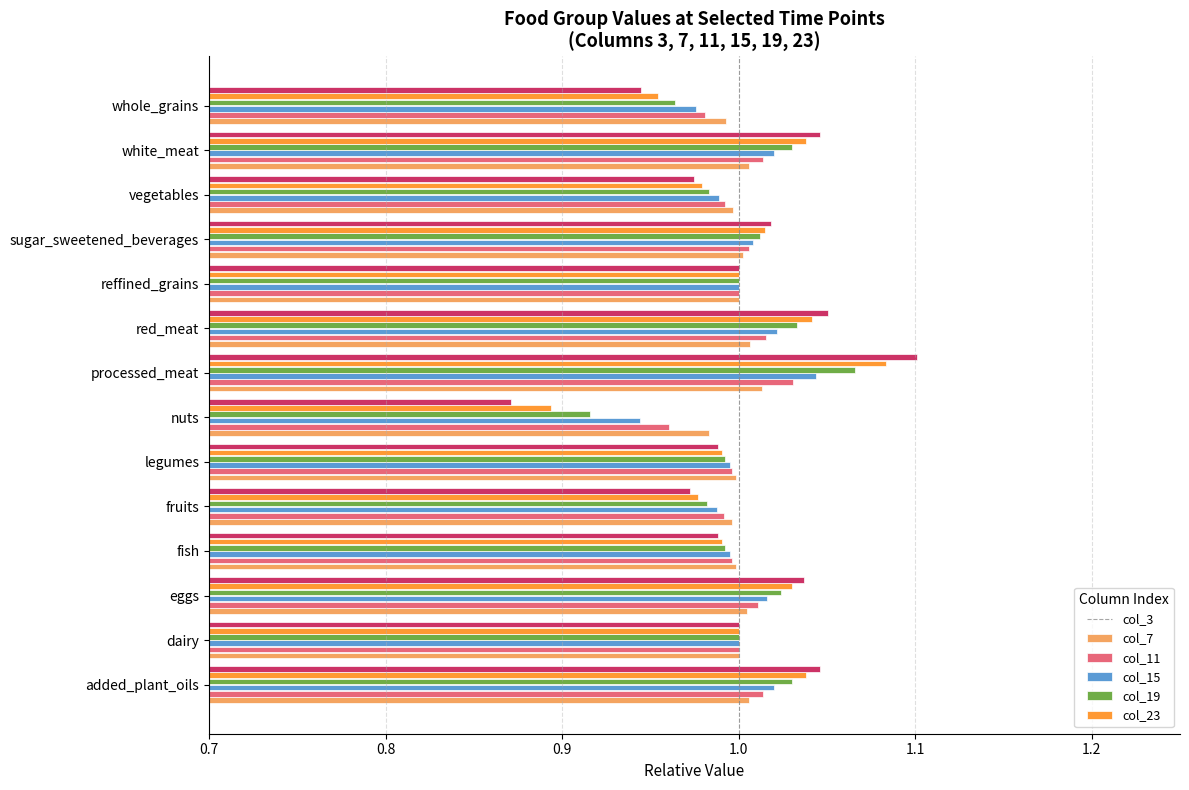

The col_19 series shows 1.6 at dairy. True or false?

False